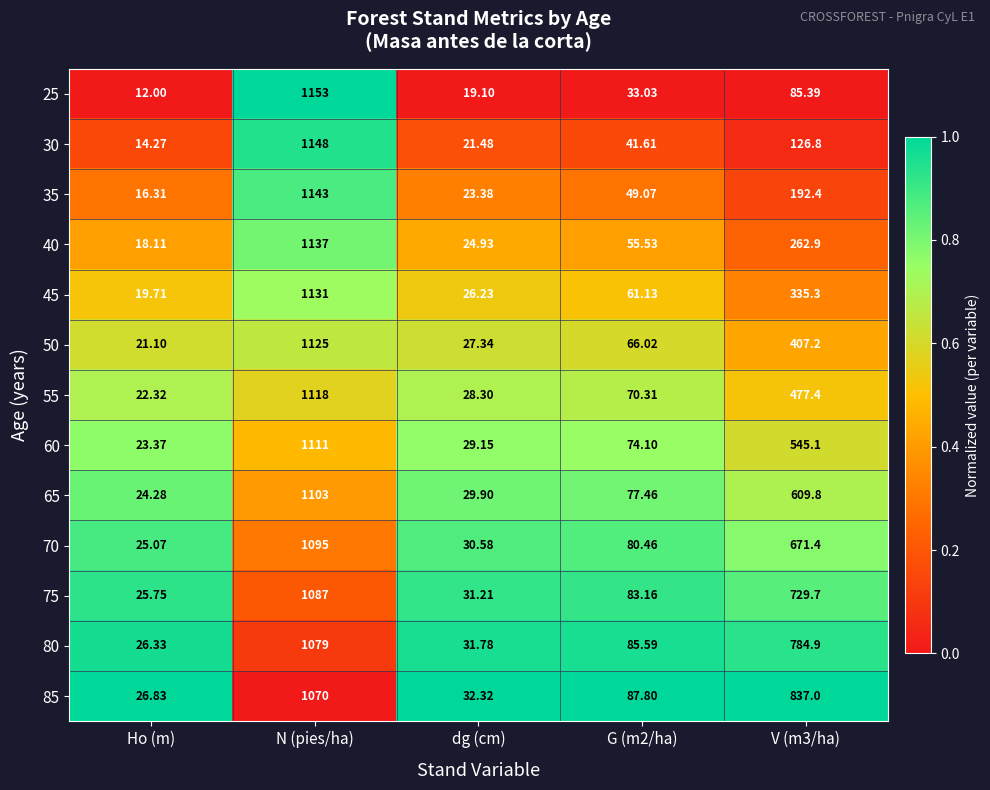

Which series changed the most between Ho (m) and dg (cm)?

30